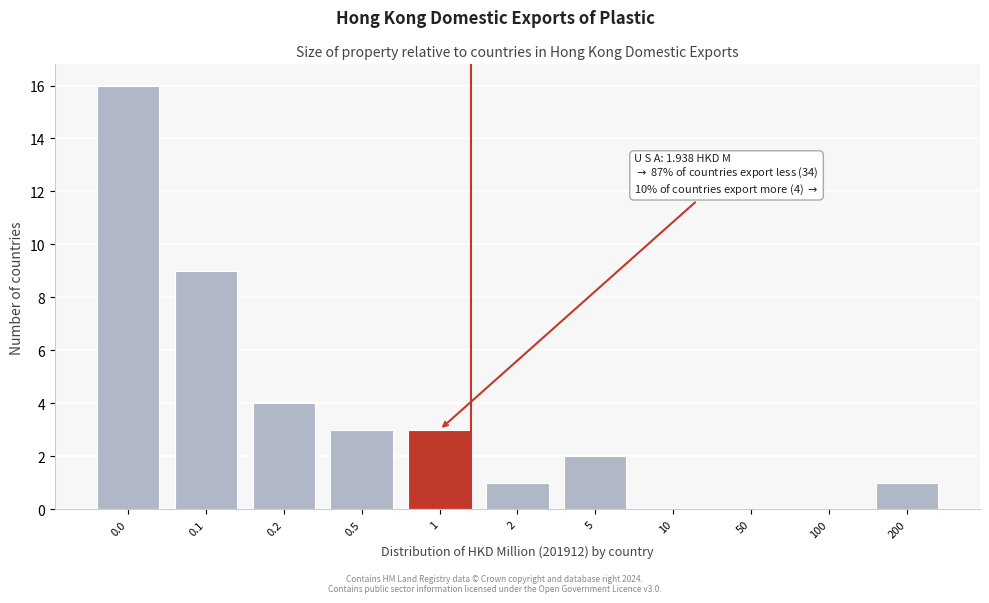

Reading left to right, what are all the values shown in this chart?

0.0=16	0.1=9	0.2=4	0.5=3	1=3	2=1	5=2	10=0	50=0	100=0	200=1